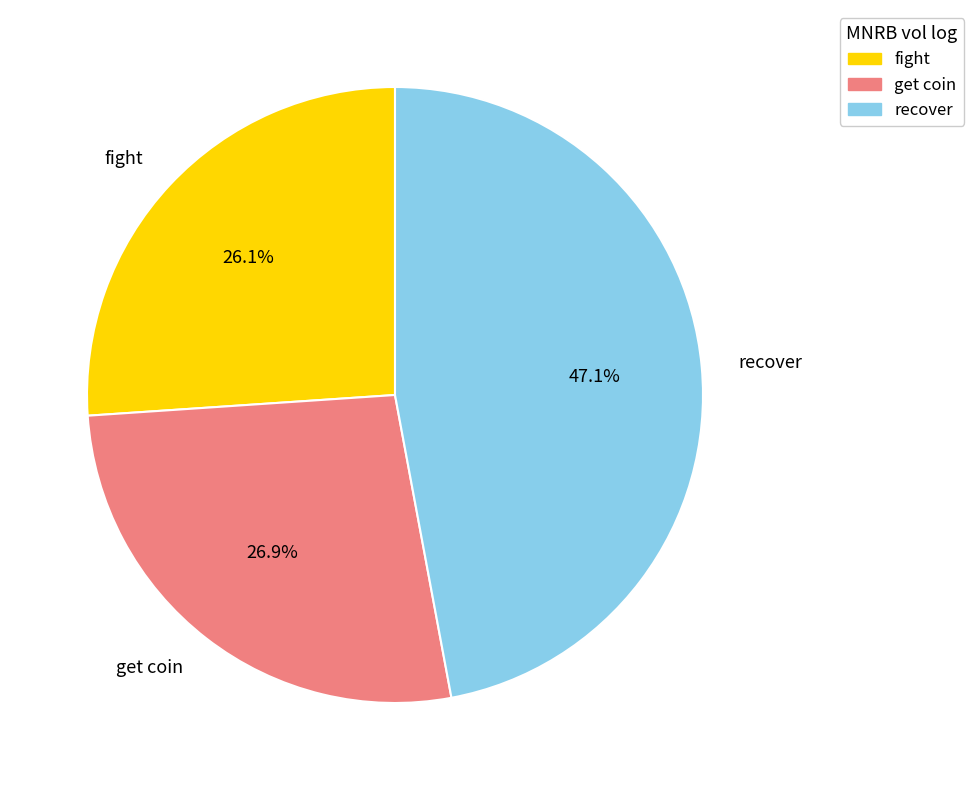

Rank the categories by value from lowest to highest.

fight, get coin, recover